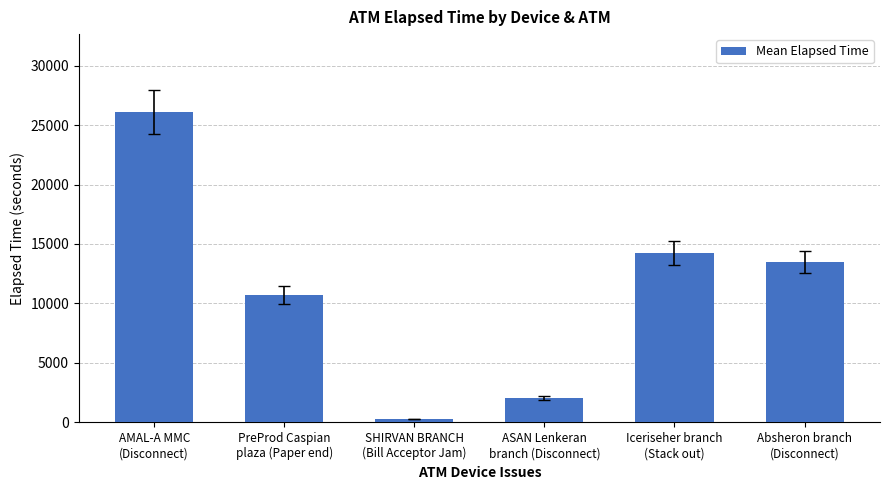

List the labels in order of value, smallest first.

SHIRVAN BRANCH
(Bill Acceptor Jam), ASAN Lenkeran
branch (Disconnect), PreProd Caspian
plaza (Paper end), Absheron branch
(Disconnect), Iceriseher branch
(Stack out), AMAL-A MMC
(Disconnect)